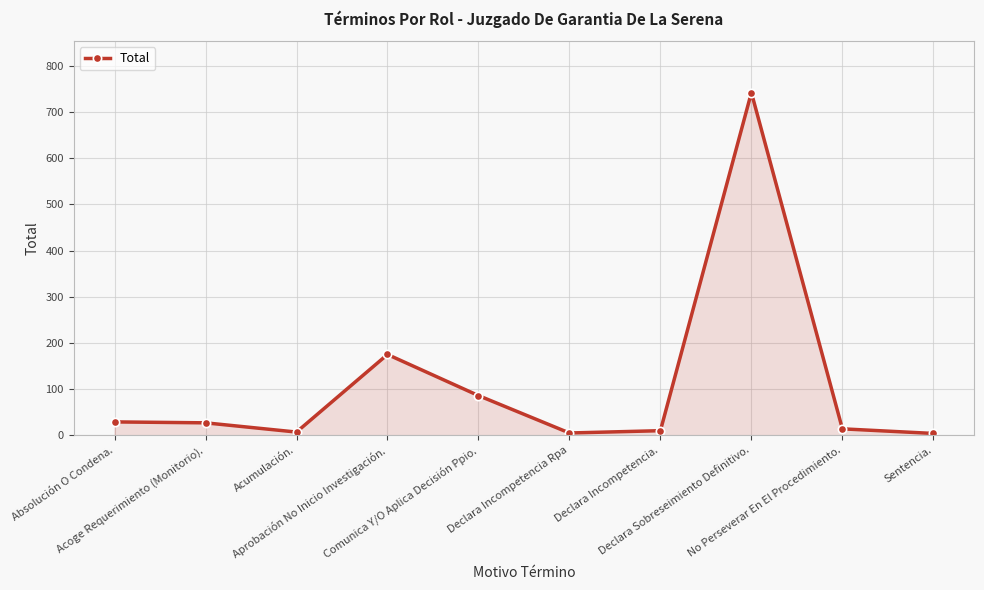

Does the chart display data point markers on the line(s)?

Yes